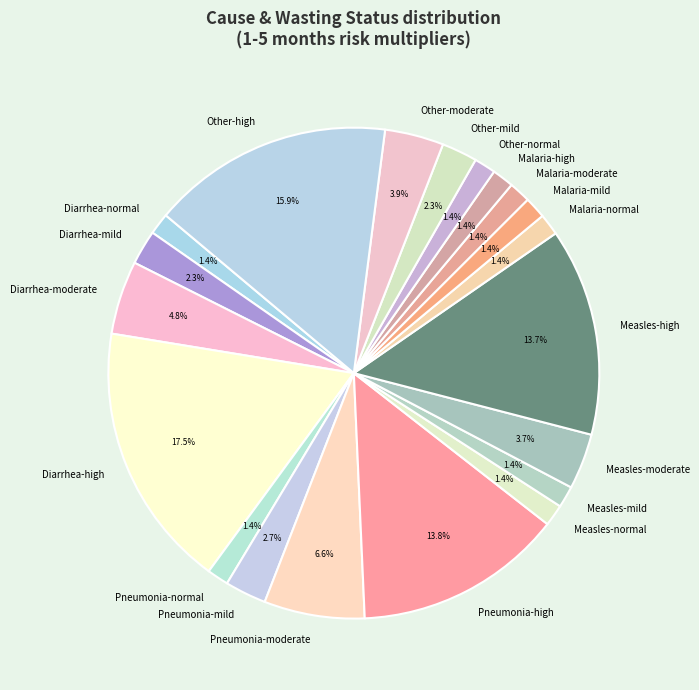

Approximately how many times larger is the value at Malaria-high compared to Malaria-normal?

1.0